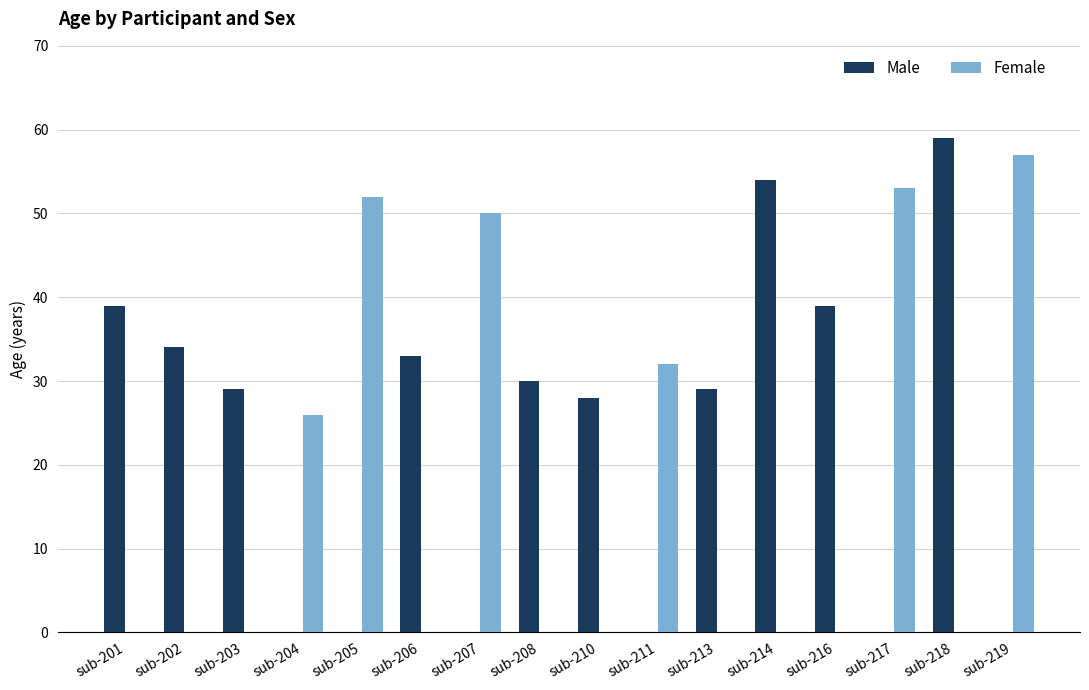

The Female series shows -35 at sub-203. True or false?

False